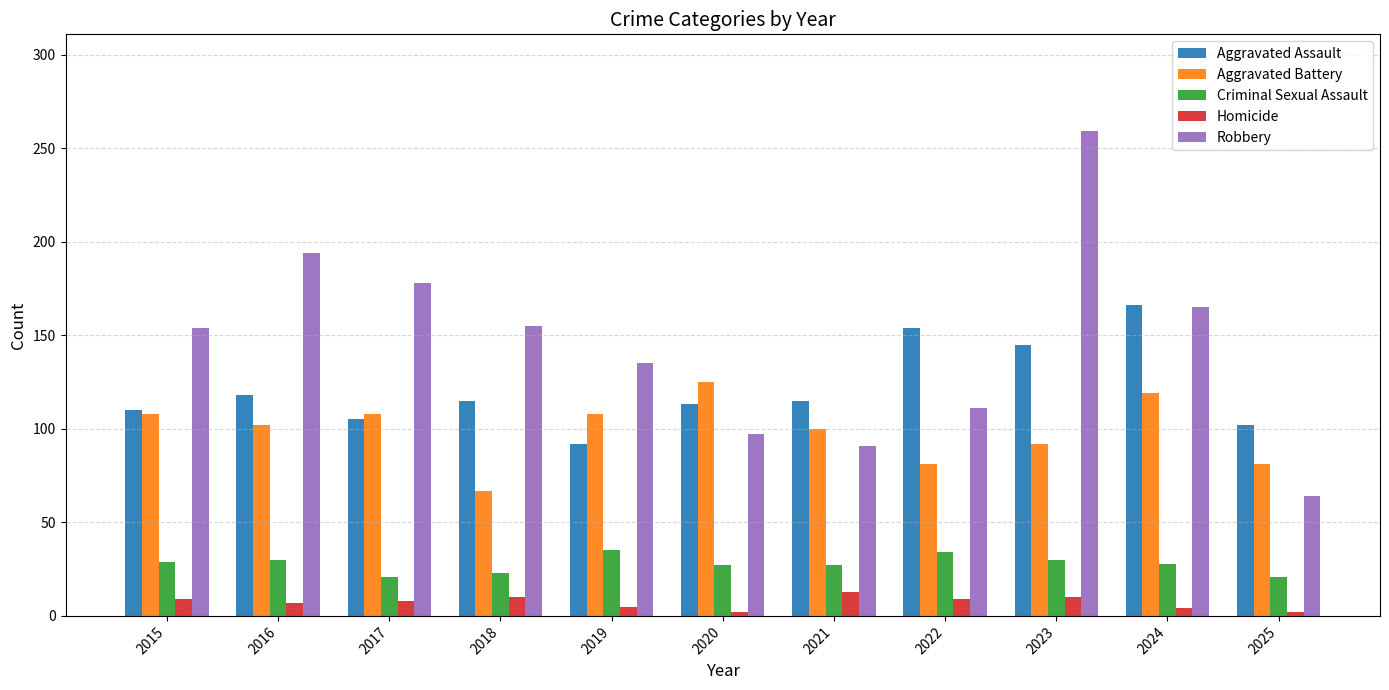

Read the Homicide value at 2019, to the nearest 5.

5